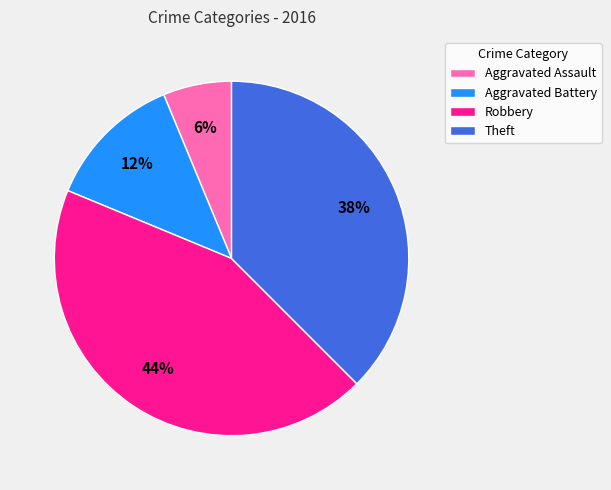

What is the largest slice in the pie chart?

Robbery